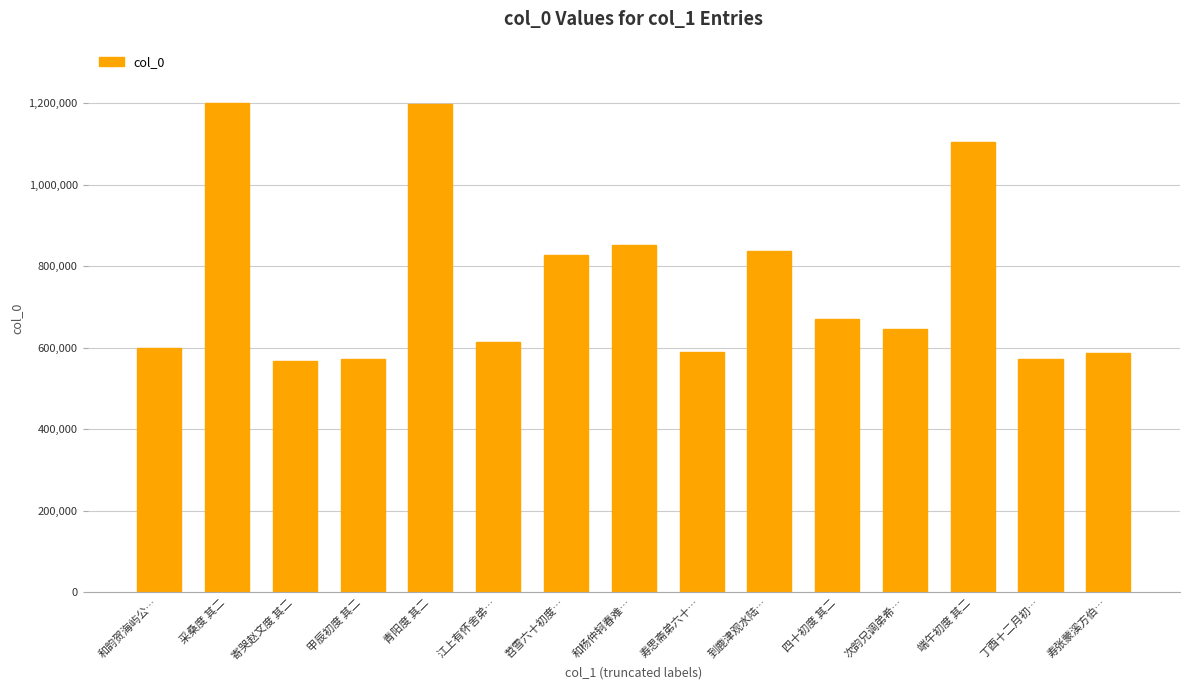

What is the difference between the maximum and second lowest values?

626706